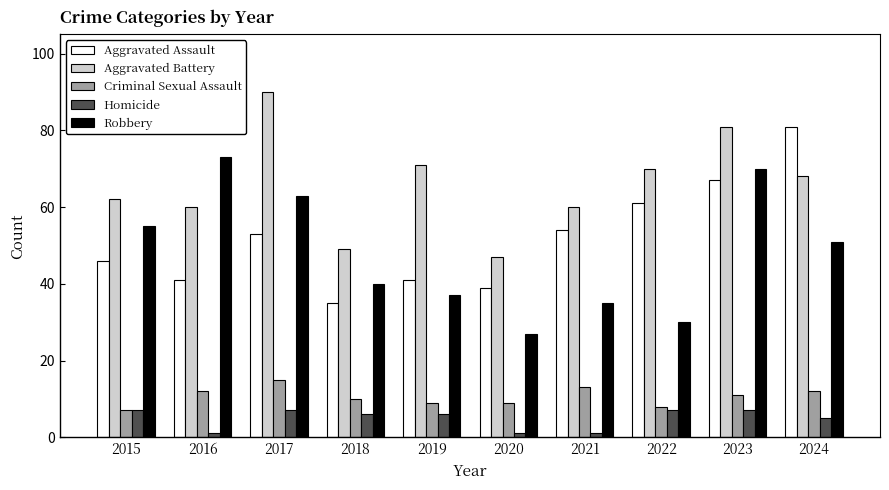

What is the highest value of the Criminal Sexual Assault series?

15